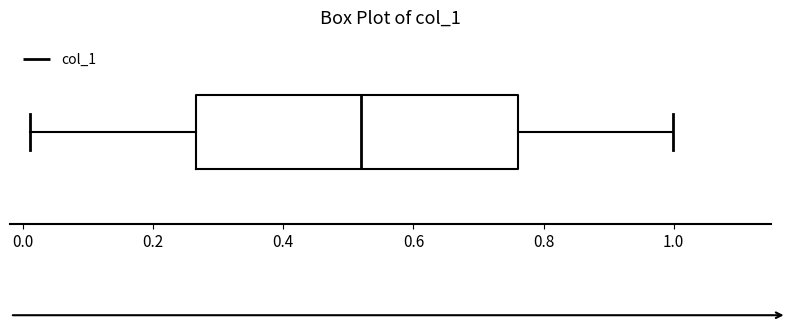

Transcribe this box plot: give where the median line is, the range the box spans, and where the two whiskers end, as read against the x-axis. The values are not printed on the chart, so give them approximately, as read against the axis.

median 0.52, box 0.26 to 0.76, whiskers 0.02 to 1.00